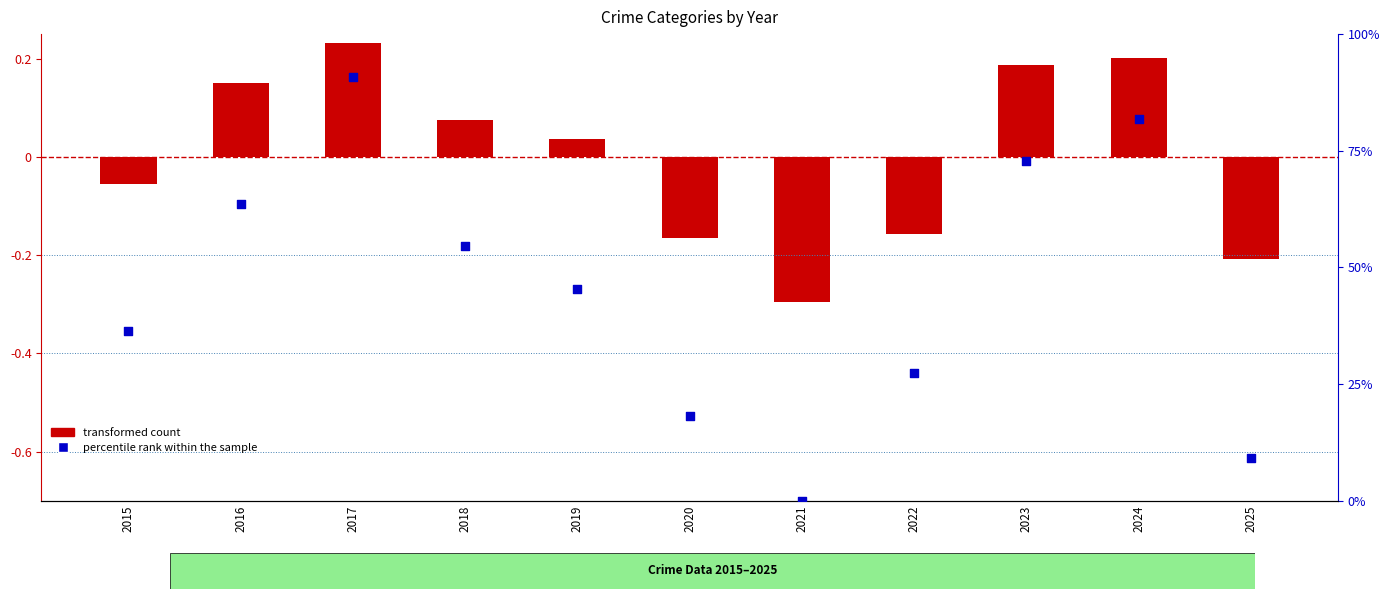

Which series reaches the minimum Y coordinate?

transformed count